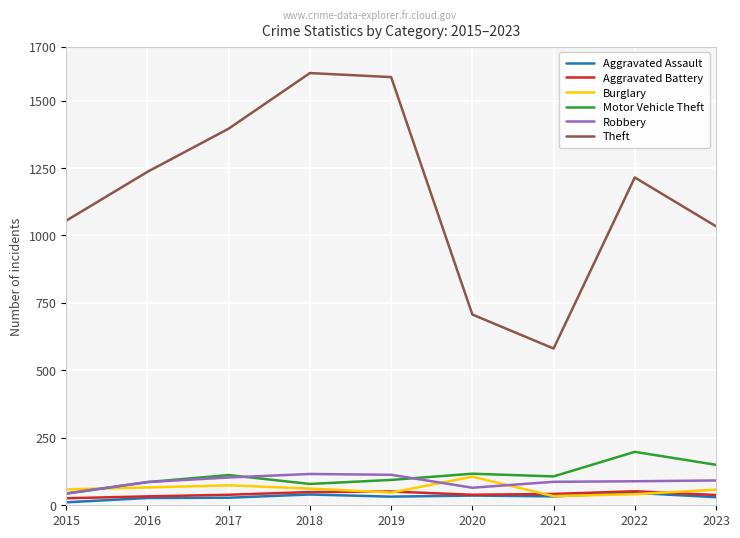

True or false: Theft and Aggravated Assault cross at least once.

False